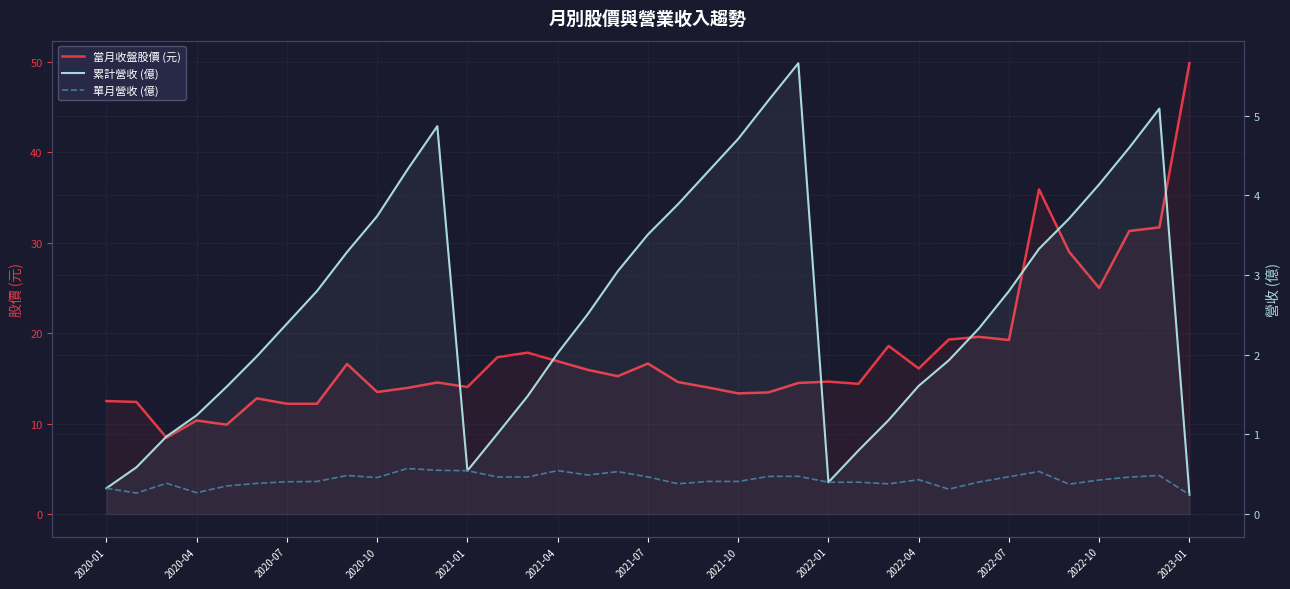

What is the minimum value shown in the chart?

0.2